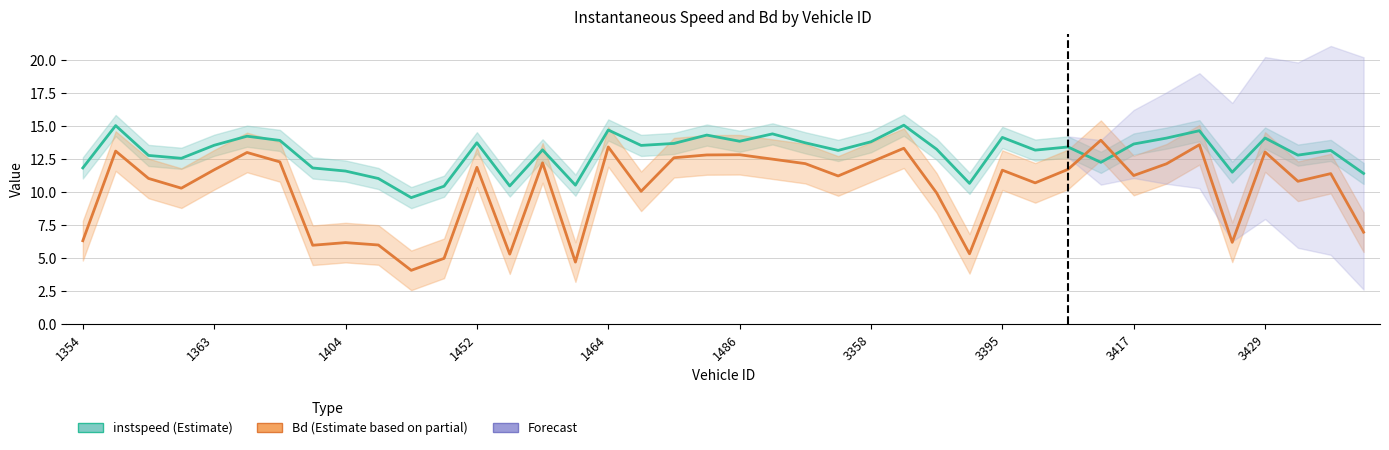

Which category has the highest value across all series?

25